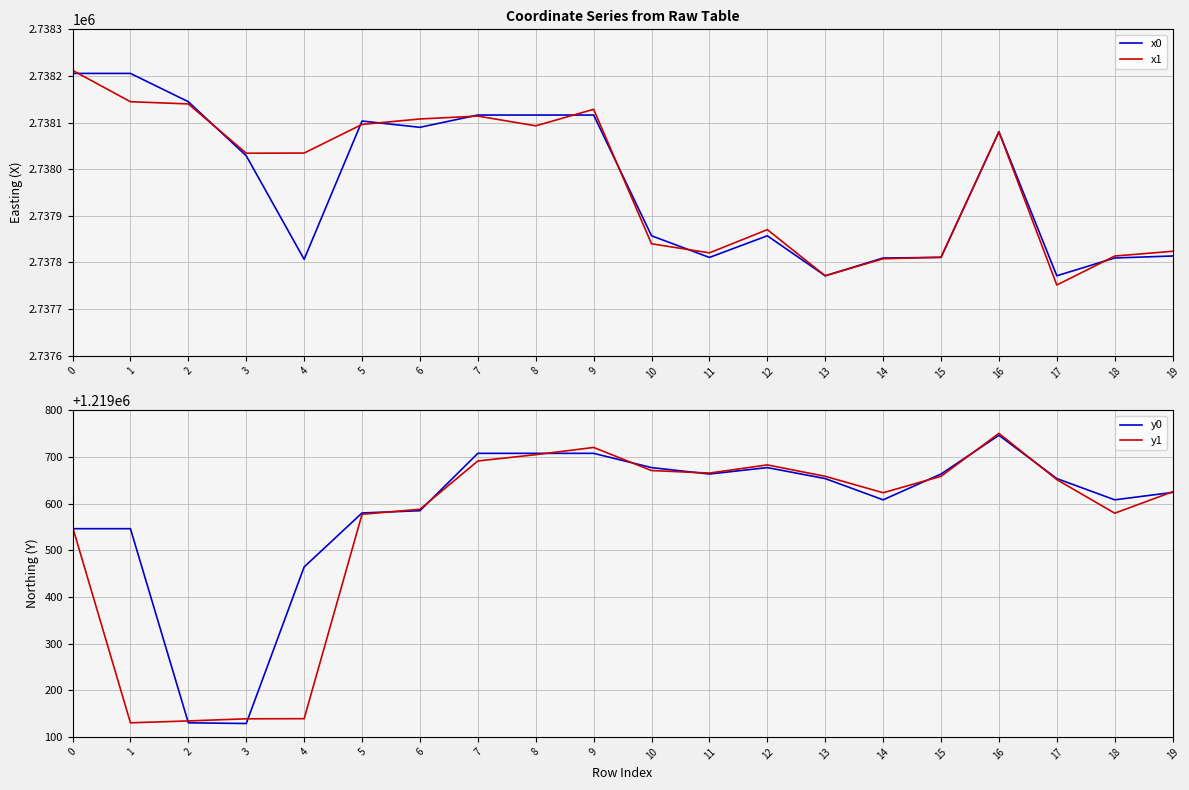

What is the difference between the maximum and minimum values in the x0 series?

434.0